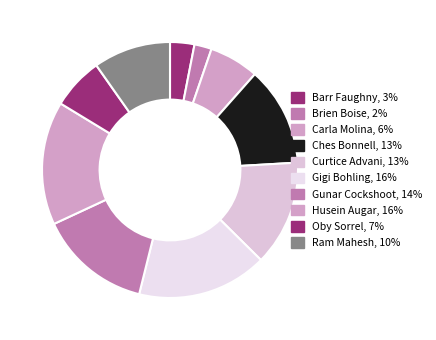

Count the number of slices in the pie.

10